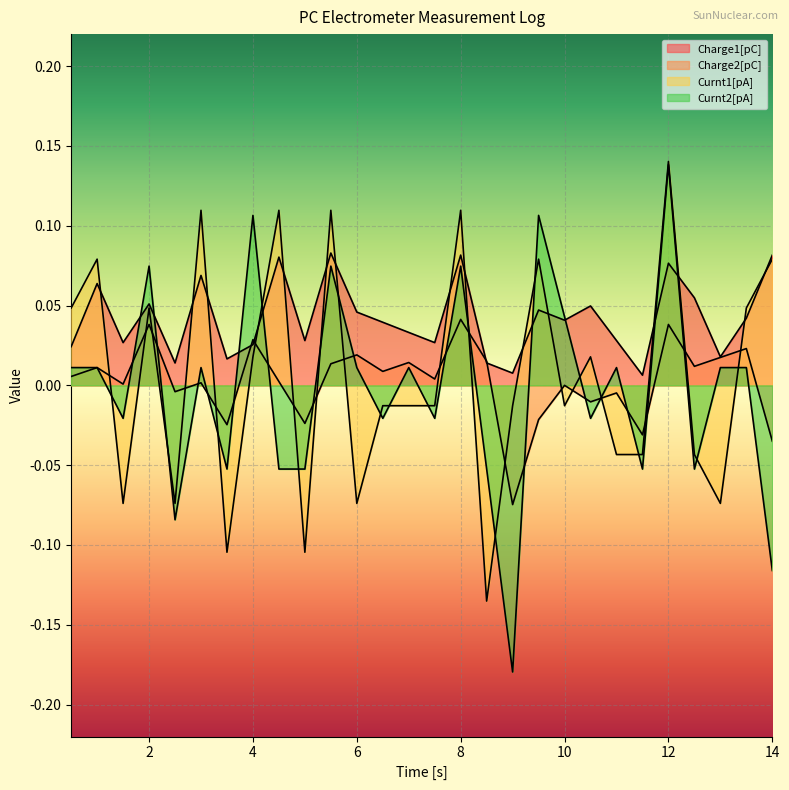

True or false: Curnt2[pA] has more than 0 points higher than both neighbors.

True